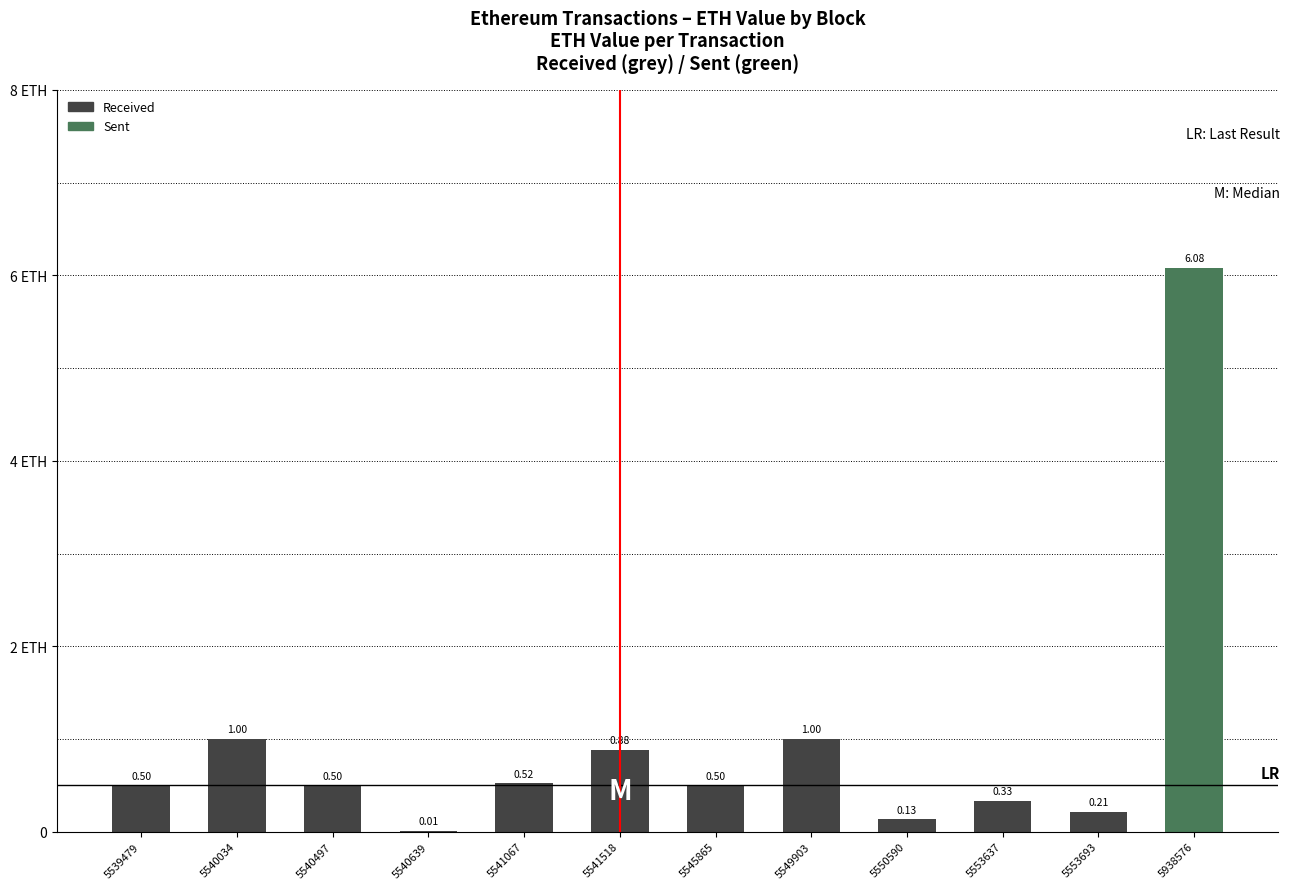

What is the maximum value shown in the chart?

6.1